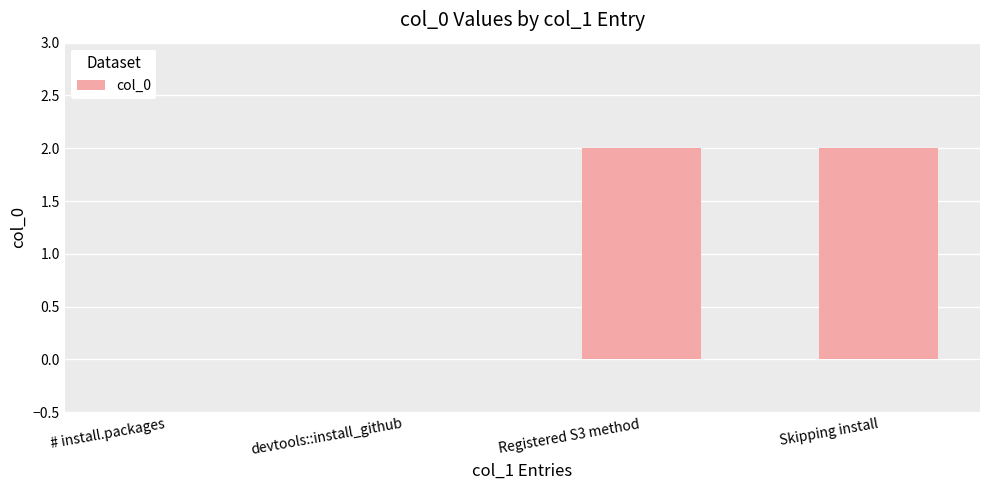

How many categories are shown in the chart?

4